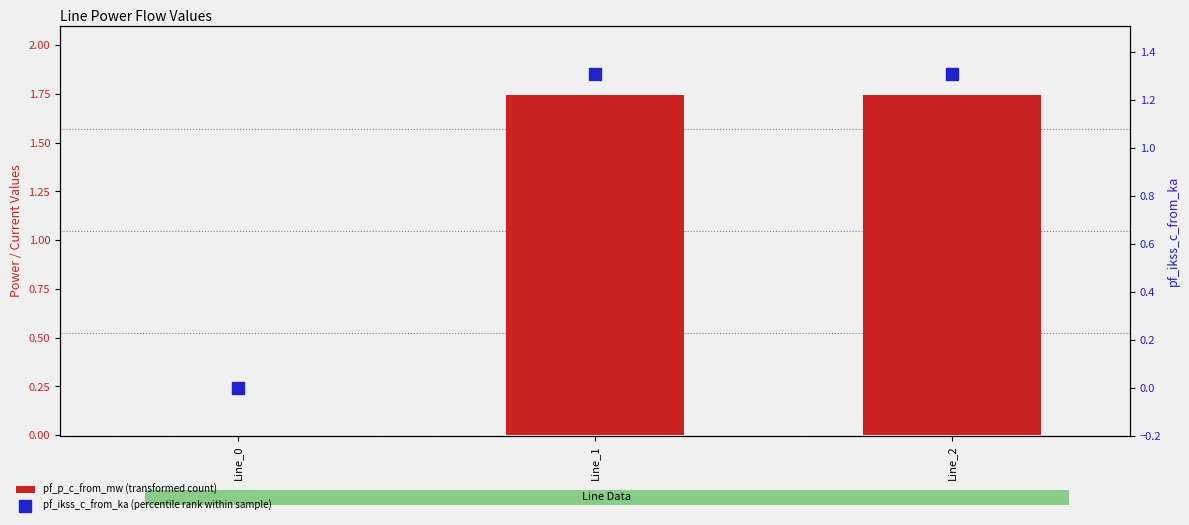

How many values in the pf_ikss_c_from_ka (percentile rank within sample) series are below 1?

1